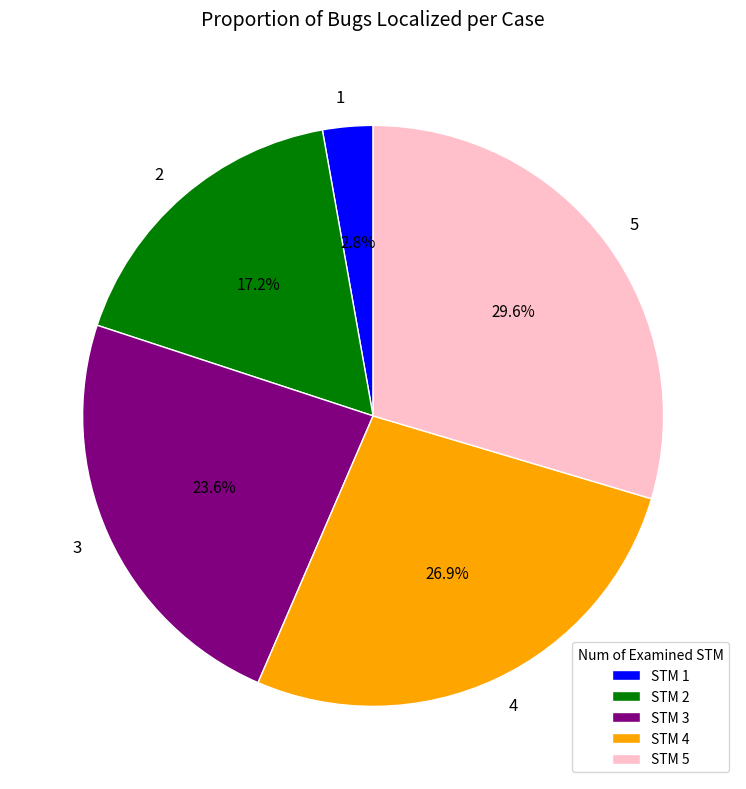

Count the number of slices in the pie.

5